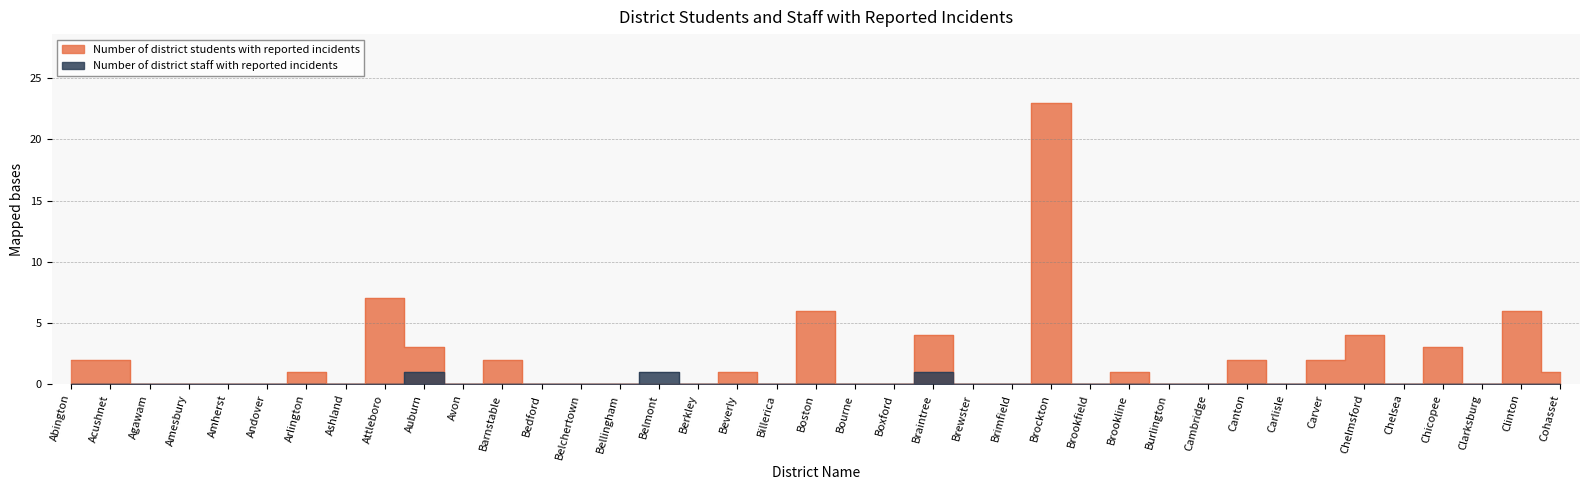

Reading right to left, extract all data points from this chart.

Number of district students with reported incidents: 1	6	0	3	0	4	2	0	2	0	0	1	0	23	0	0	4	0	0	6	0	1	0	0	0	0	0	2	0	3	7	0	1	0	0	0	0	2	2
Number of district staff with reported incidents: 0	0	0	0	0	0	0	0	0	0	0	0	0	0	0	0	1	0	0	0	0	0	0	1	0	0	0	0	0	1	0	0	0	0	0	0	0	0	0